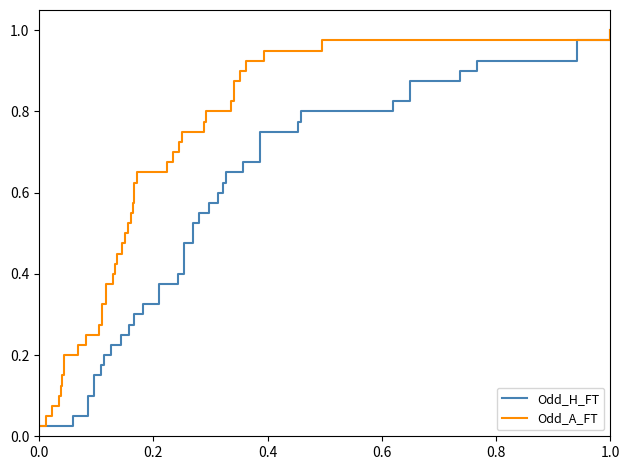

True or false: Odd_A_FT and Odd_H_FT intersect in this chart.

False